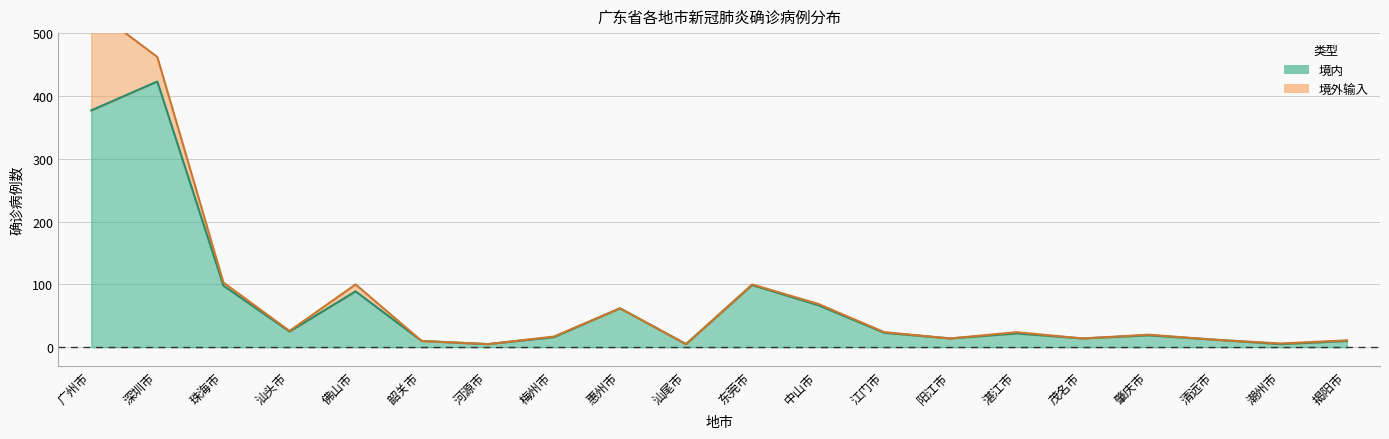

True or false: the data shows 67 at 东莞市.

False